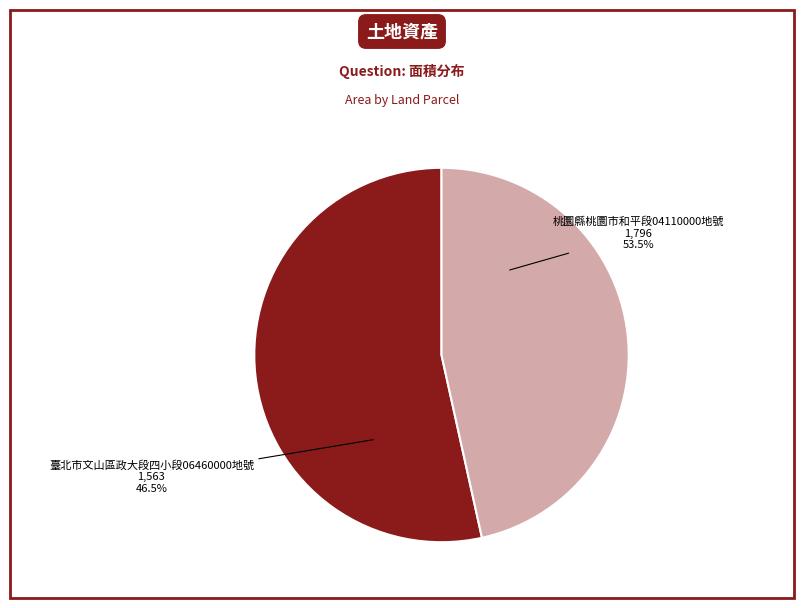

Does 臺北市文山區政大段四小段06460000地號 account for over 50% of the chart?

No